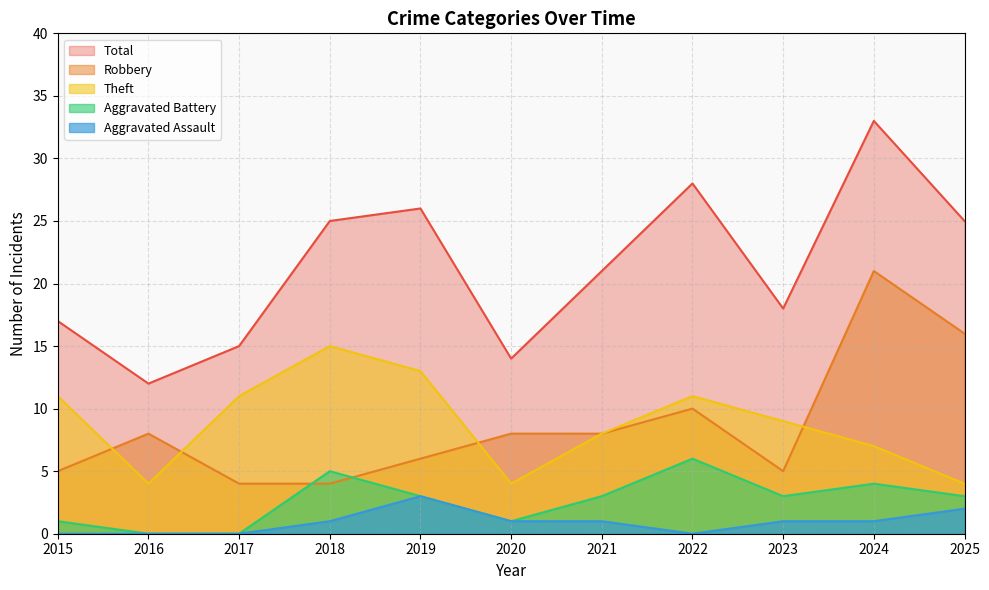

The Aggravated Battery series shows 3 at 2021. True or false?

True